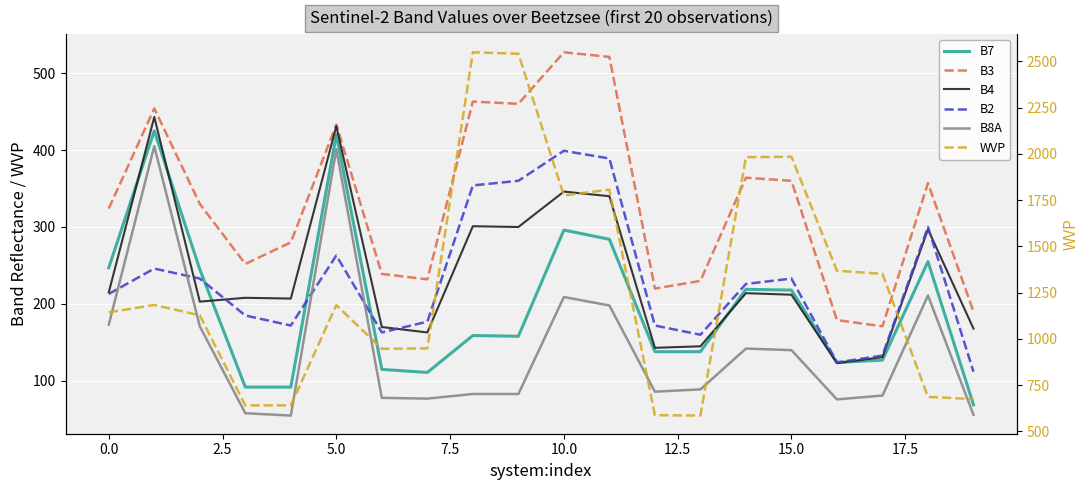

In B7, how many points are higher than both neighbors (excluding endpoints)?

6